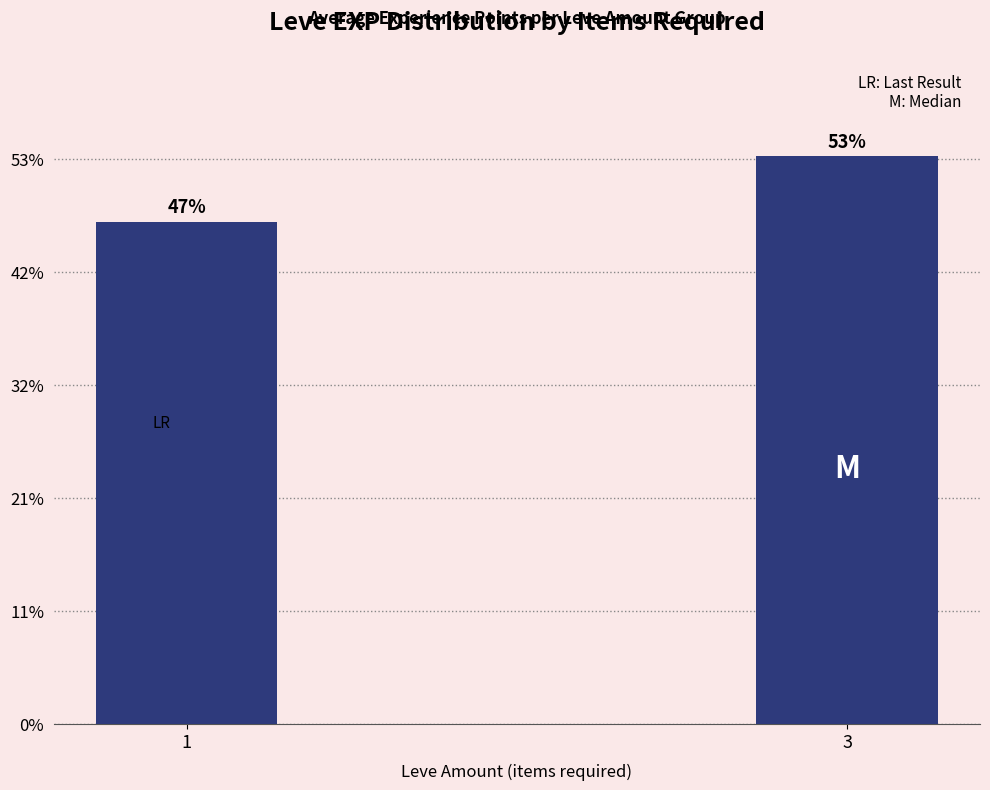

Are the bars horizontal?

No